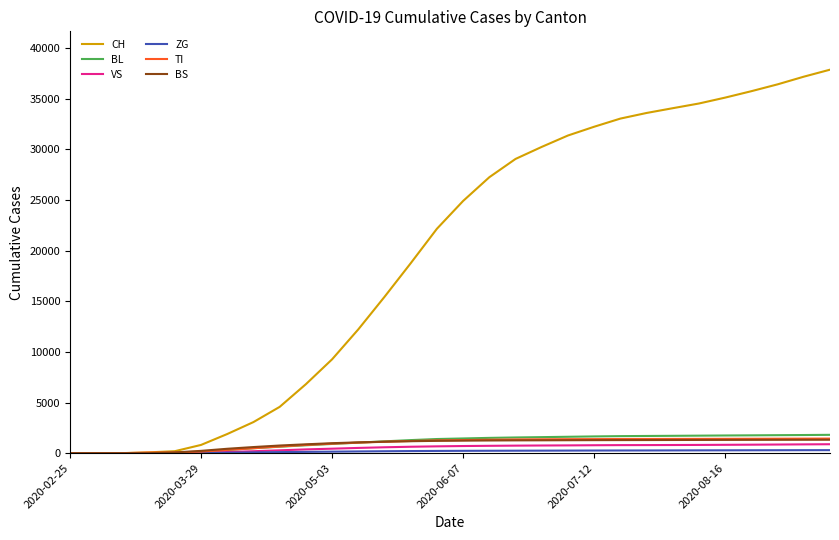

What is the highest value of the VS series?

883